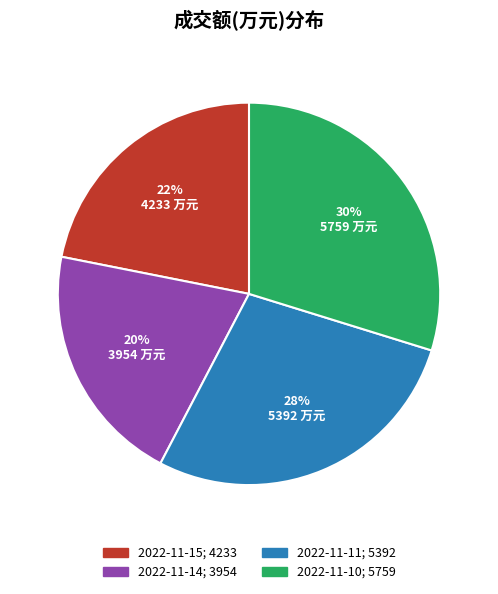

Count the number of slices in the pie.

4